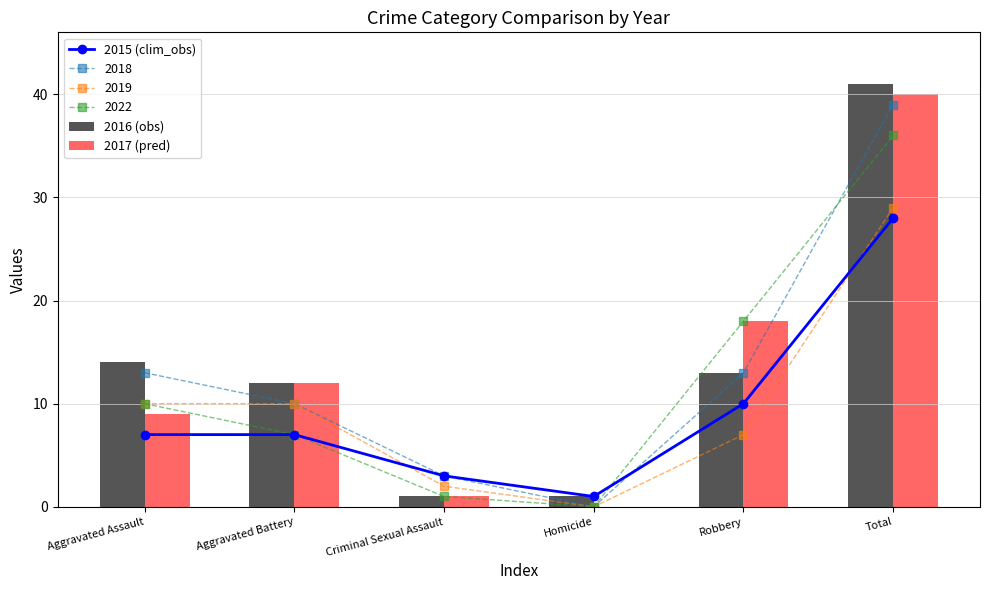

Is the value of 2017 (pred) at Homicide greater than the value of 2015 (clim_obs) at Total?

No